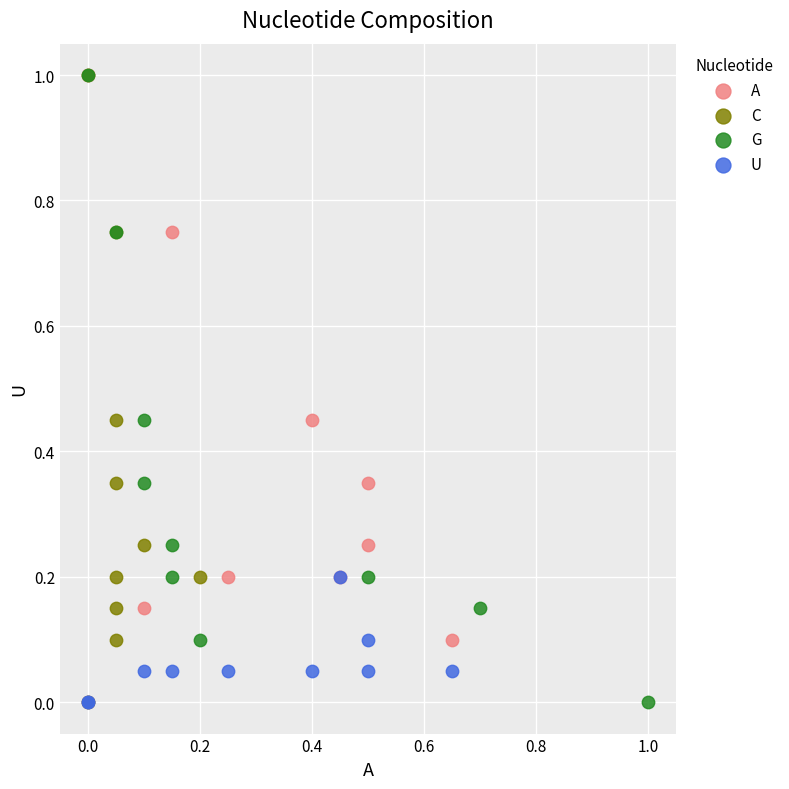

What are all the series names shown in the legend?

A, C, G, U